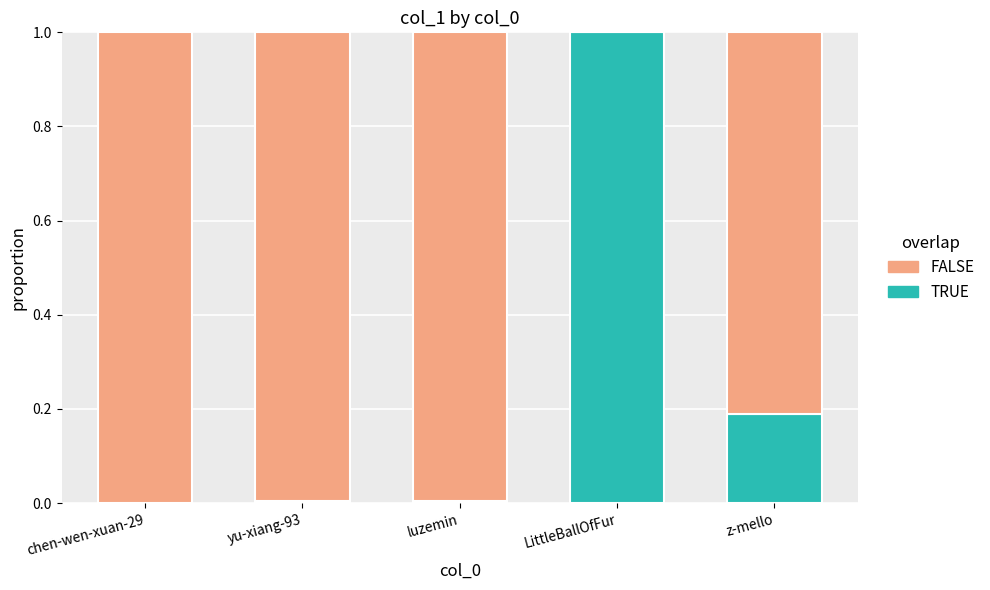

Does the chart contain stacked bars?

Yes